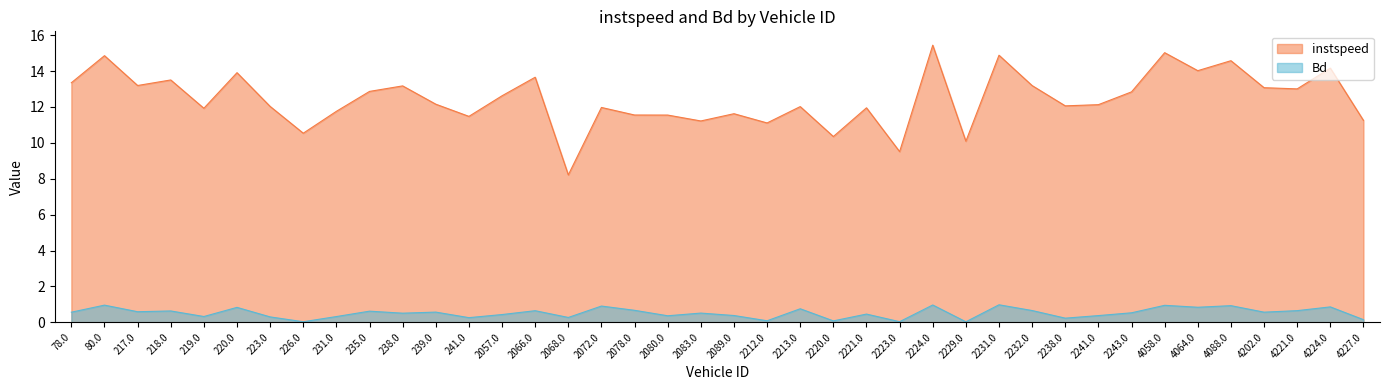

Reading left to right, extract all data points from this chart.

instspeed: 13.4	14.9	13.2	13.5	11.9	13.9	12.0	10.5	11.8	12.9	13.2	12.2	11.5	12.6	13.7	8.2	12.0	11.6	11.5	11.2	11.6	11.1	12.0	10.4	12.0	9.5	15.4	10.1	14.9	13.2	12.1	12.1	12.8	15.0	14.0	14.6	13.1	13.0	14.2	11.3
Bd: 0.6	1.0	0.6	0.6	0.3	0.8	0.3	0.0	0.3	0.6	0.5	0.6	0.3	0.4	0.6	0.3	0.9	0.7	0.4	0.5	0.4	0.1	0.8	0.1	0.5	0.0	1.0	0.0	1.0	0.7	0.2	0.4	0.5	0.9	0.8	0.9	0.6	0.6	0.9	0.1